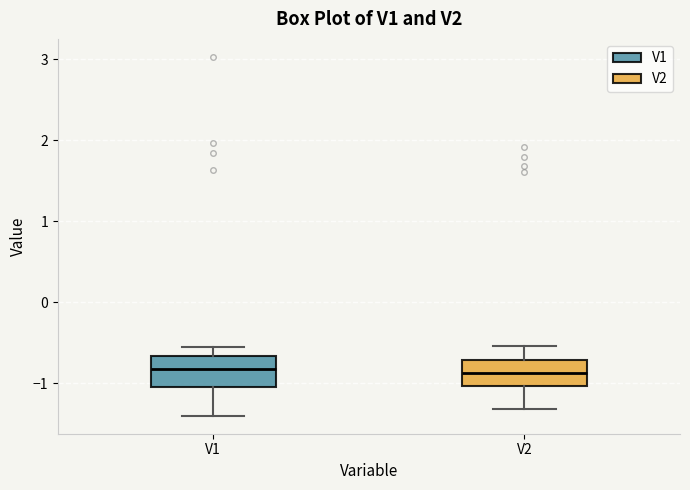

Reading left to right, transcribe this box plot: for each box, give where its median line is, the range the box spans, and where its two whiskers end, as read against the y-axis. The values are not printed on the chart, so give them approximately, as read against the axis.

V1: median -0.8, box -1.0 to -0.7, whiskers -1.4 to -0.6
V2: median -0.9, box -1.0 to -0.7, whiskers -1.3 to -0.5